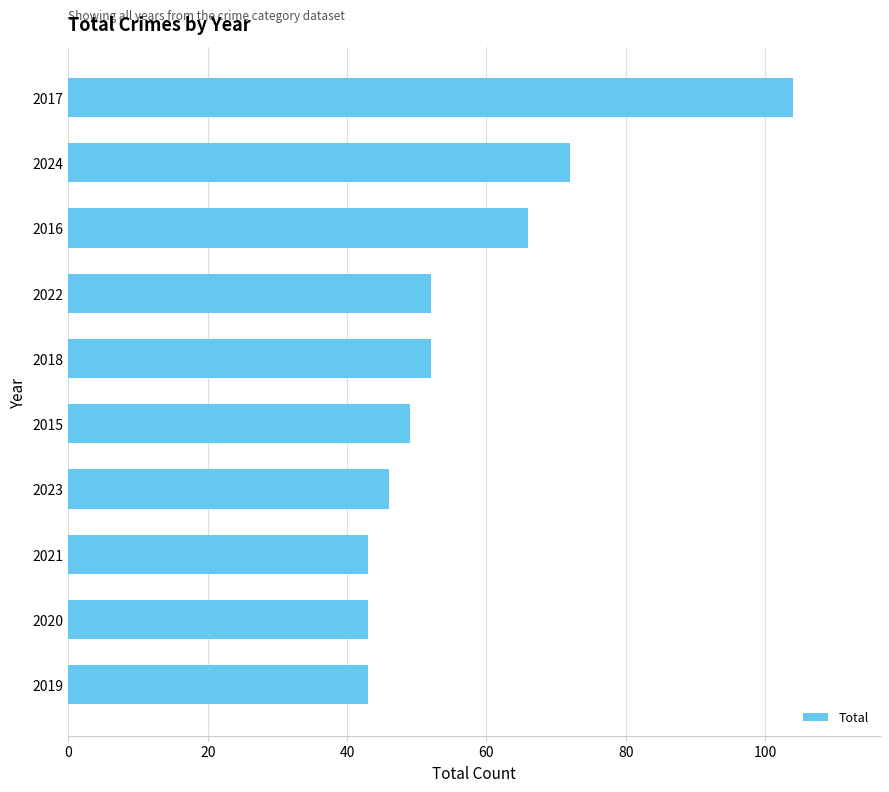

Is it true that the value at 2022 is 52?

True